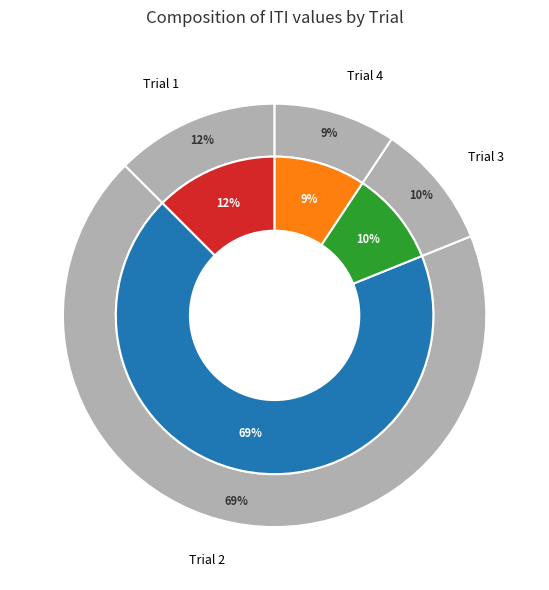

To the nearest percent, what is the combined percentage of Trial 2 and Trial 4?

78%